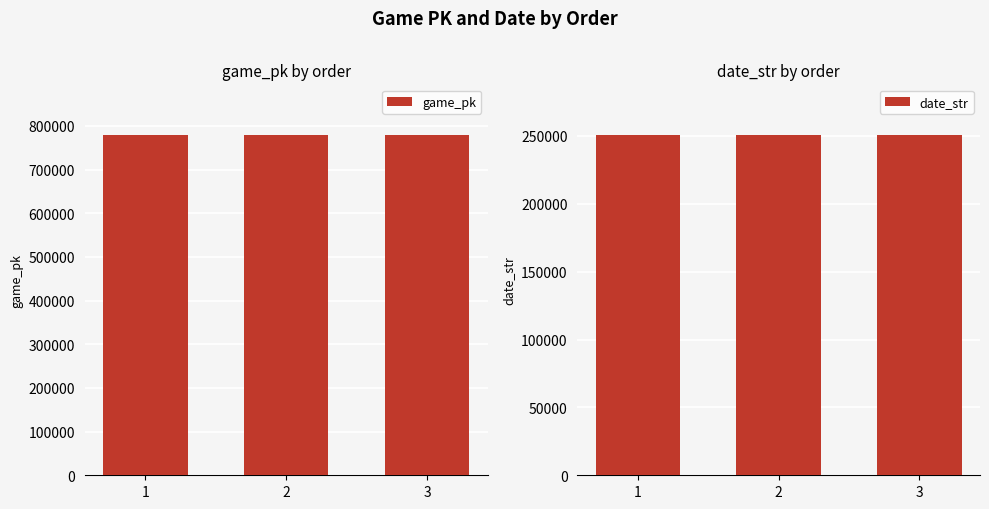

At how many categories does at least one series exceed 641422?

3